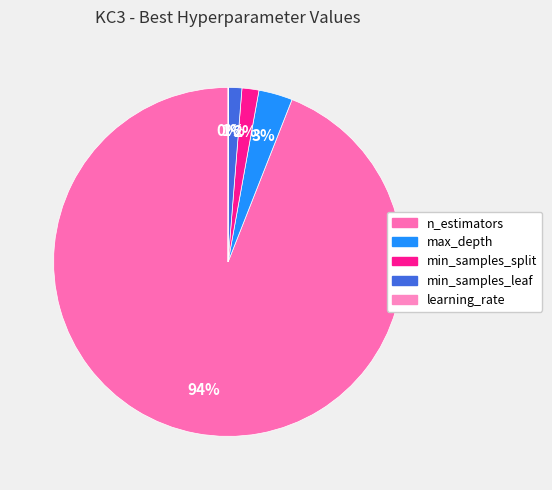

The learning_rate slice represents 0% of the pie. True or false?

True